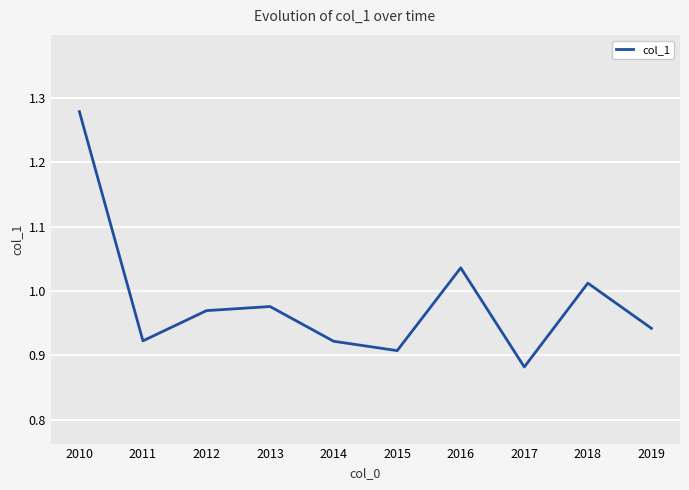

Between 2014 and 2017, which is larger?

2014